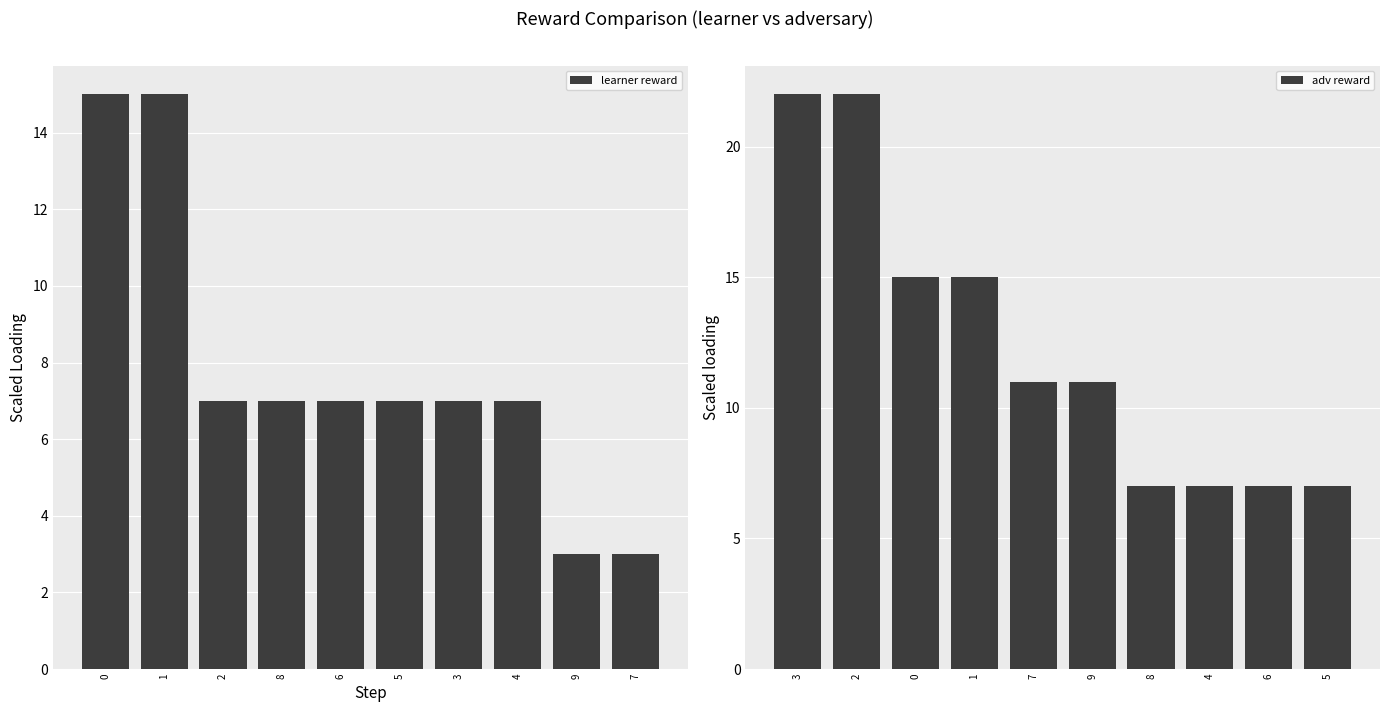

What is the label of the 8th bar from the left?

4